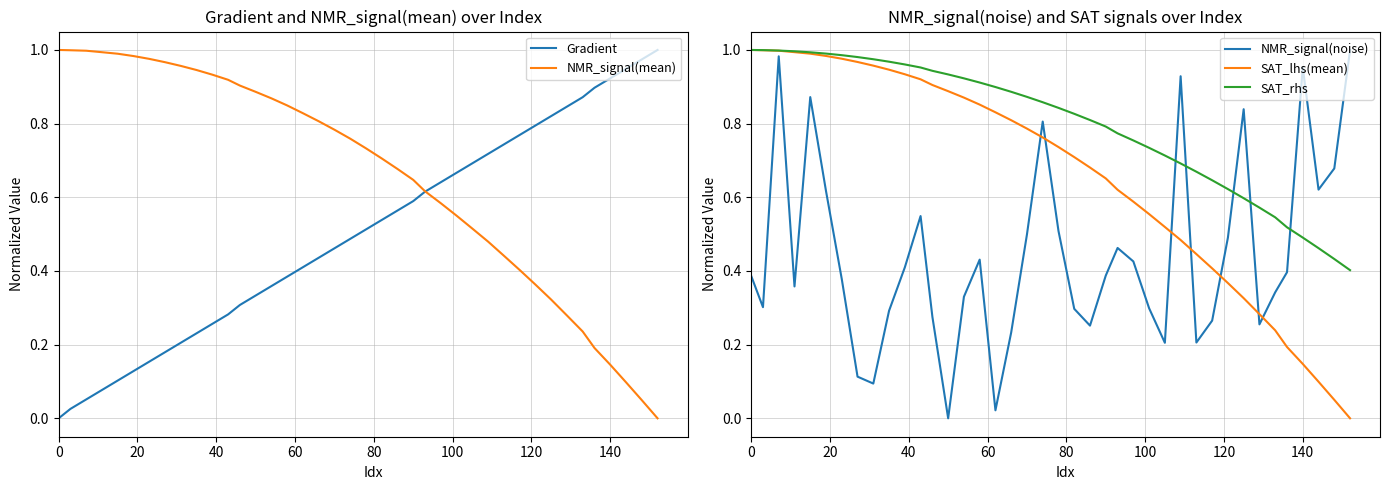

True or false: NMR_signal(noise) and SAT_lhs(mean) cross at least once.

True